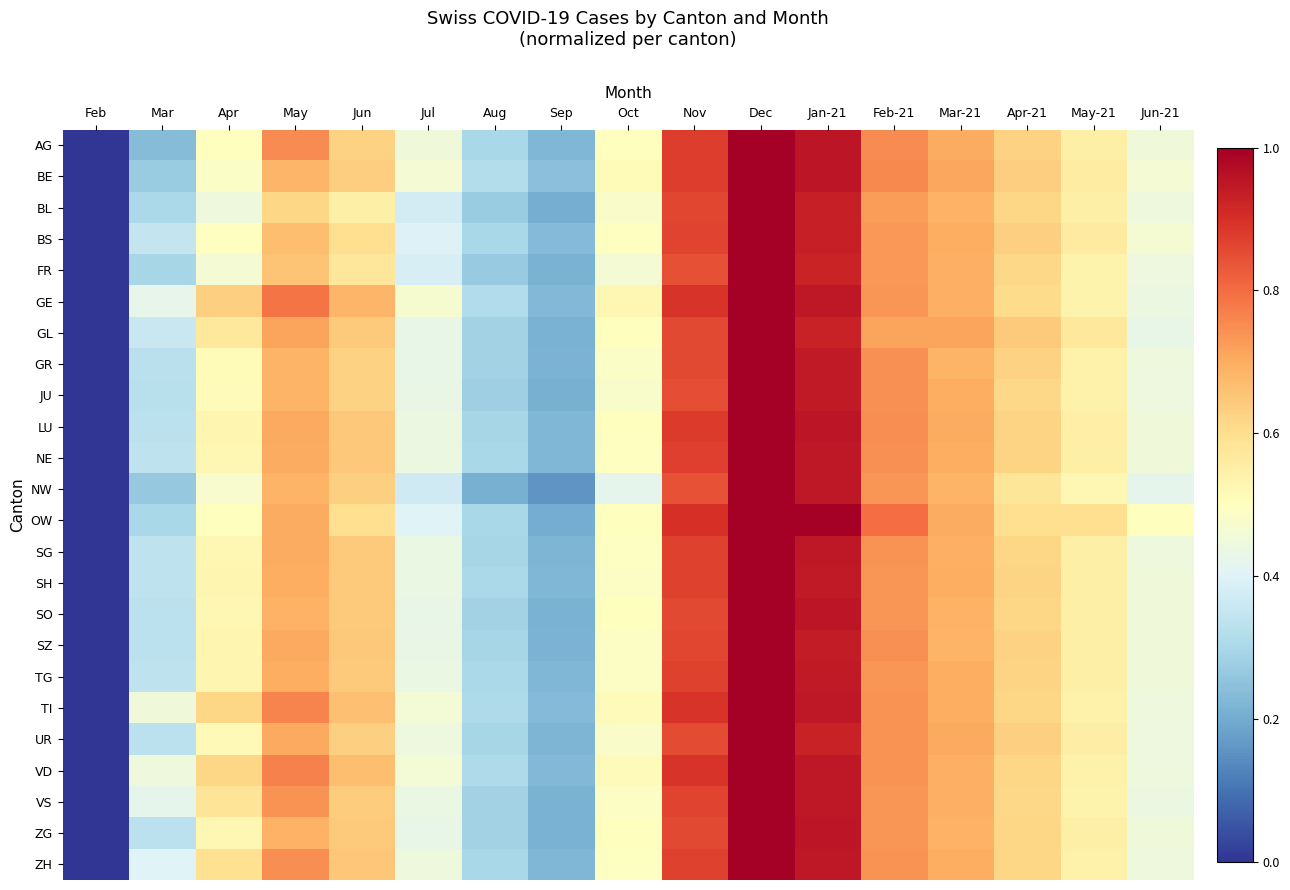

Between Apr and Feb-21, which is larger?

Feb-21